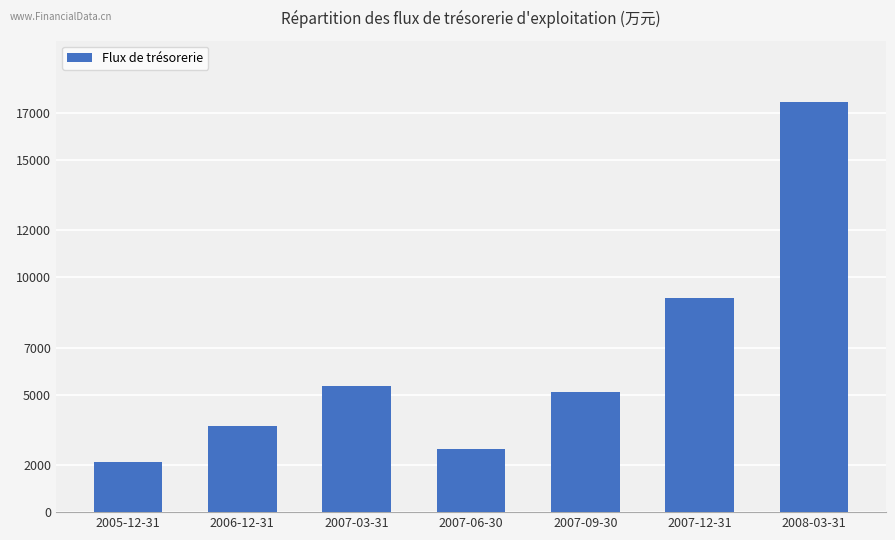

What is the label of the 7th bar from the left?

2008-03-31